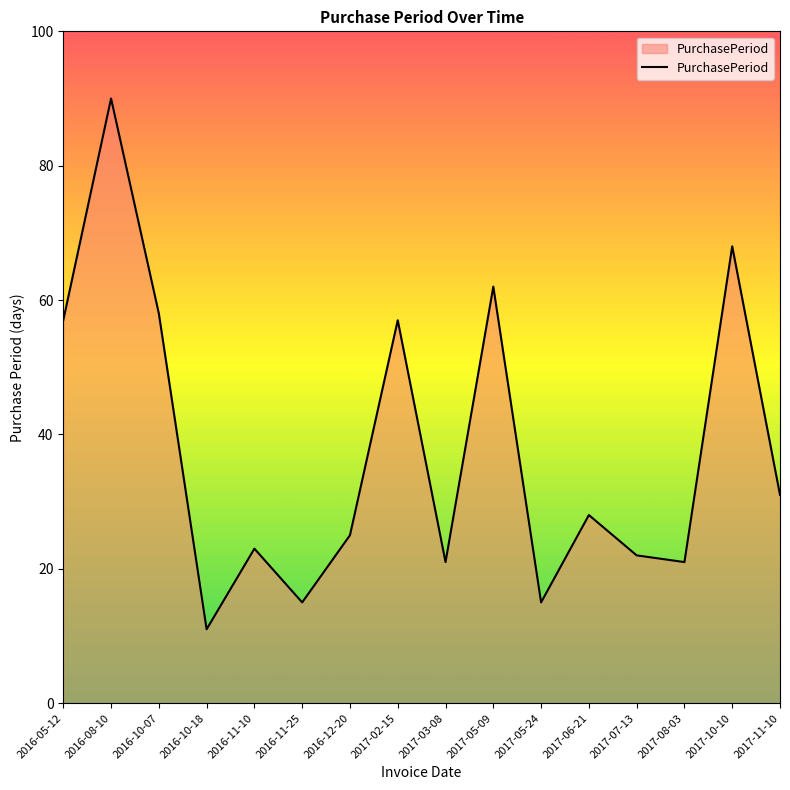

What position from the right is 2017-03-08?

8